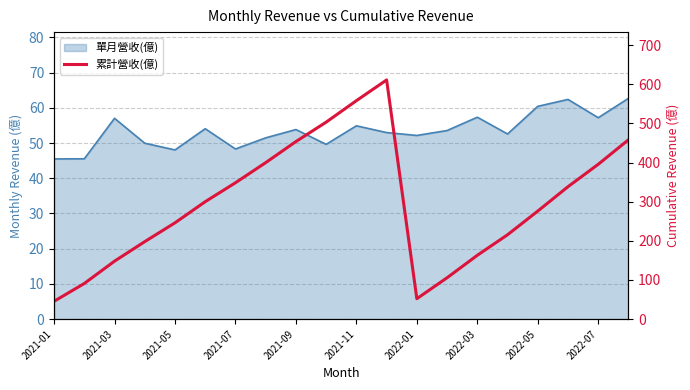

What is the greatest value displayed?

611.3